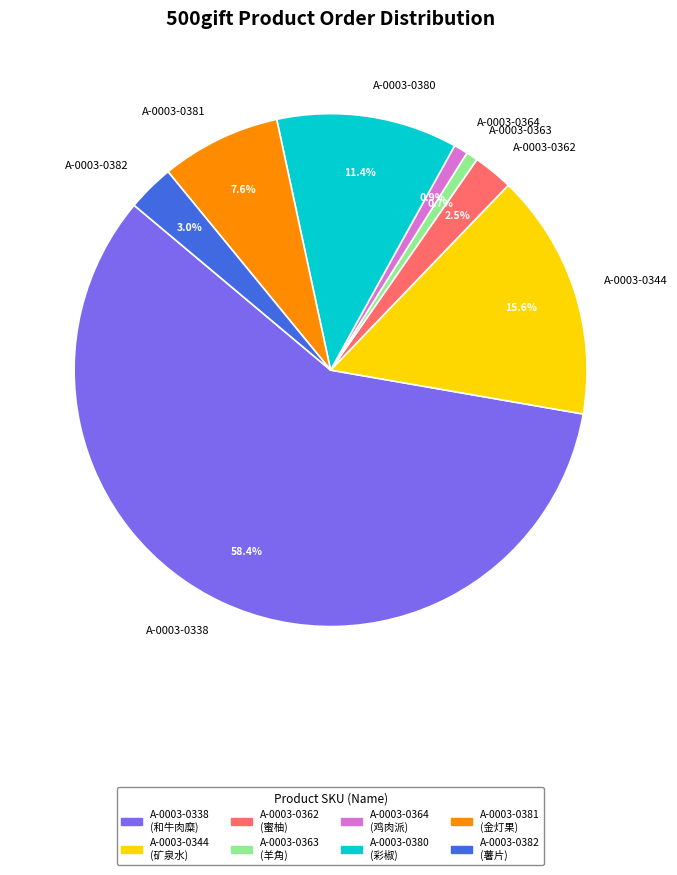

What is the majority slice?

A-0003-0338